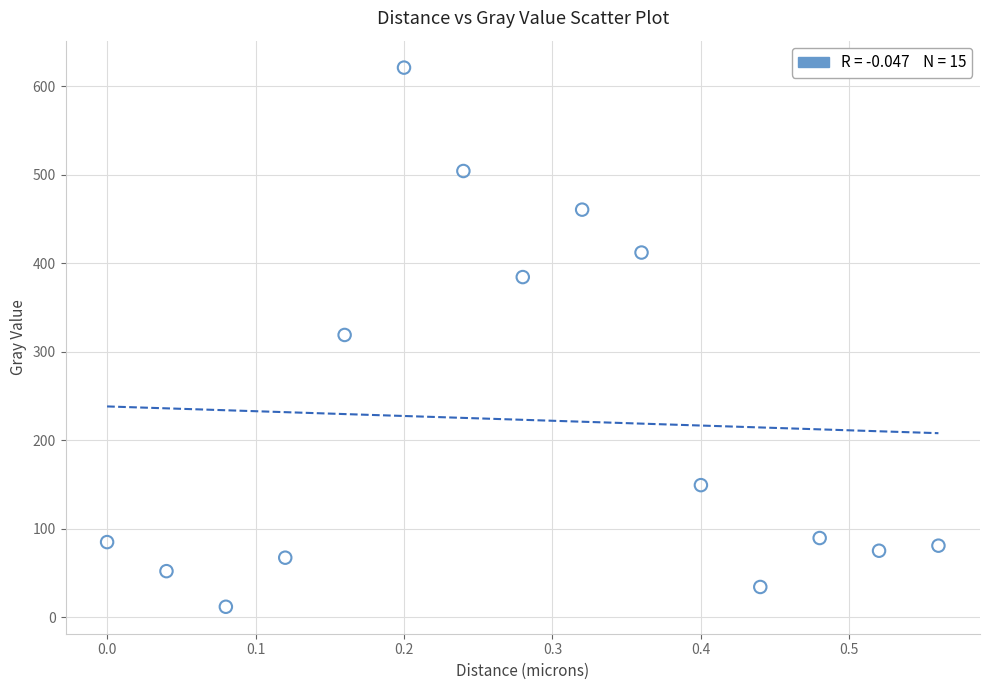

What is the range of X values (max minus min)?

0.6